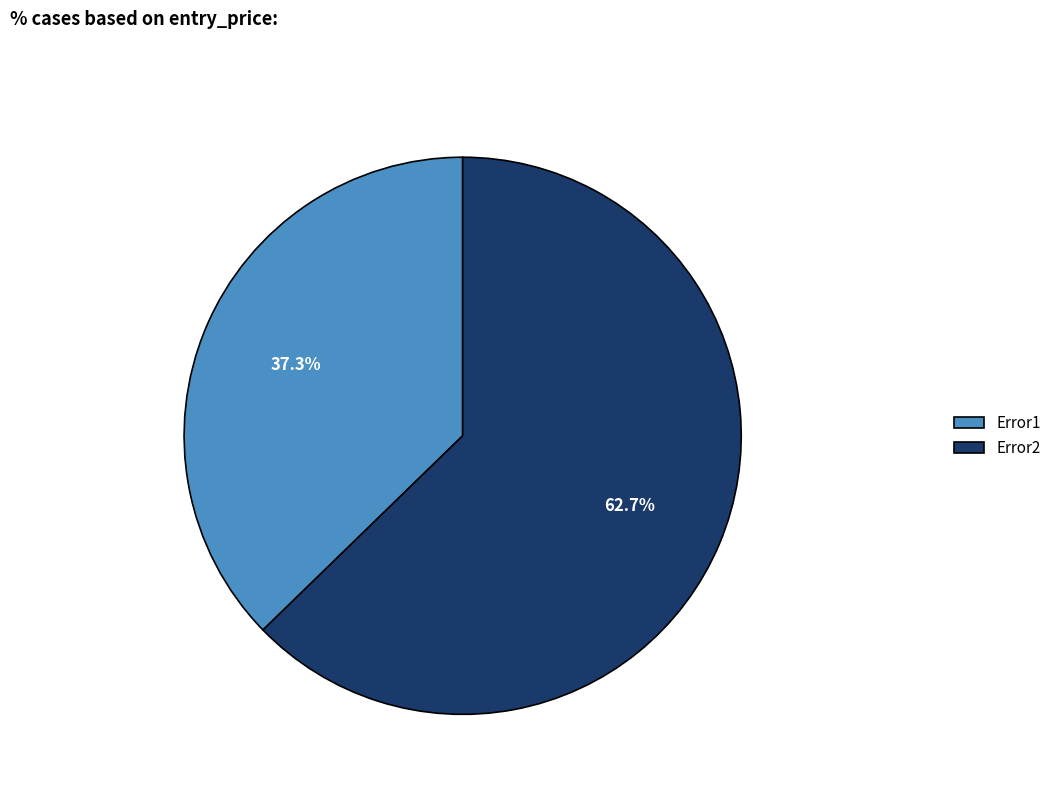

Approximately how many times larger is the value at Error1 compared to Error2?

0.6